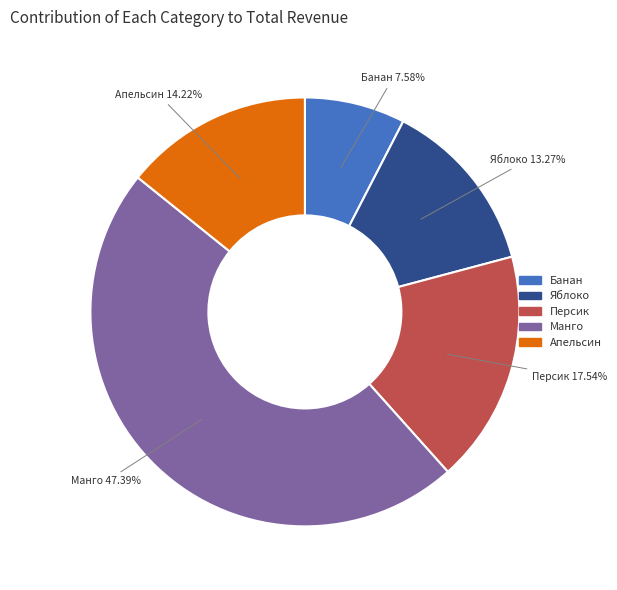

Between Яблоко and Манго, which is larger?

Манго